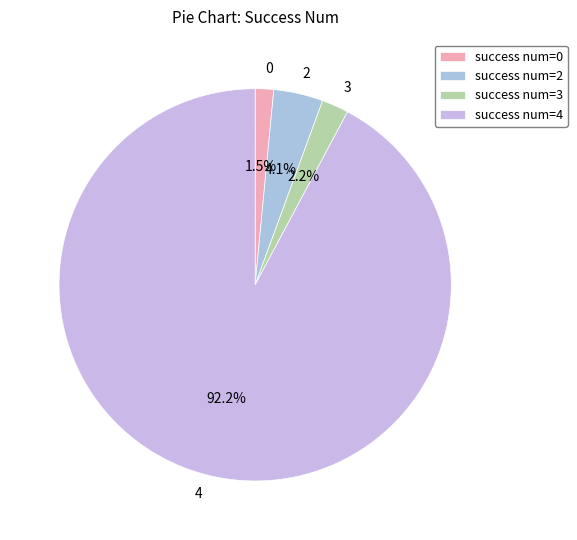

Combined, what portion of the pie is 4 and 0?

93.7%